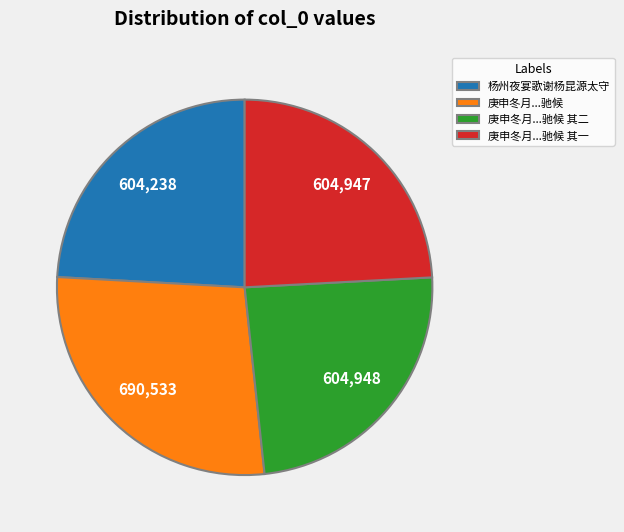

Is 庚申冬月...驰候 the majority of the pie?

No